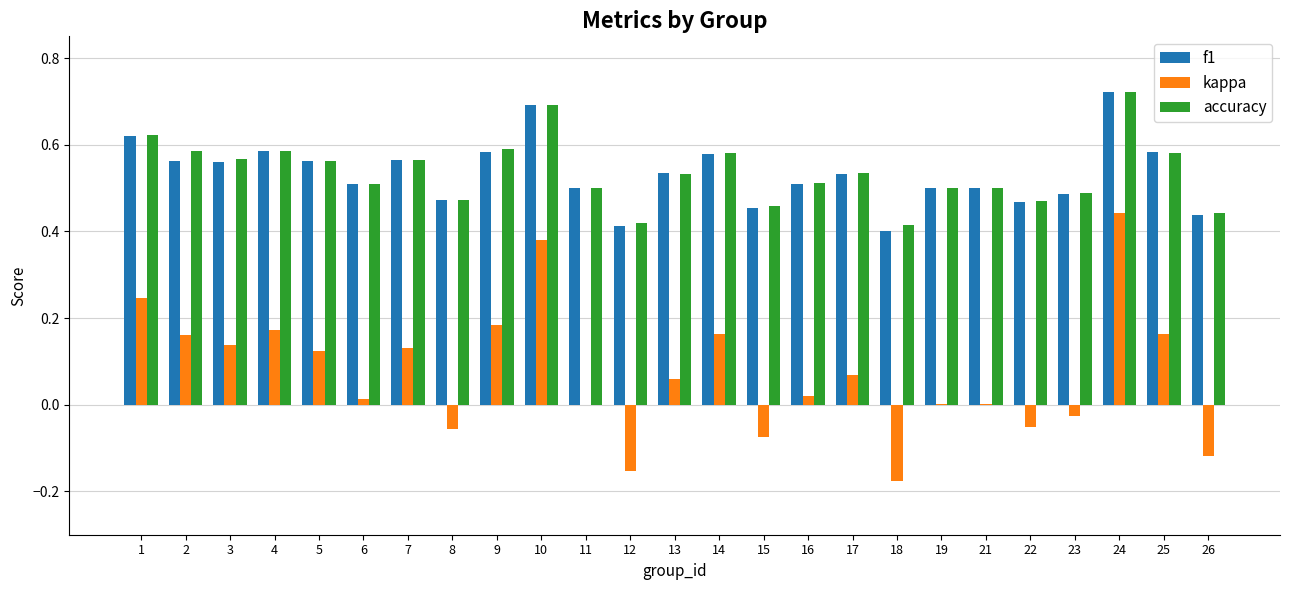

The value of accuracy at 15 is 0.5. True or false?

True